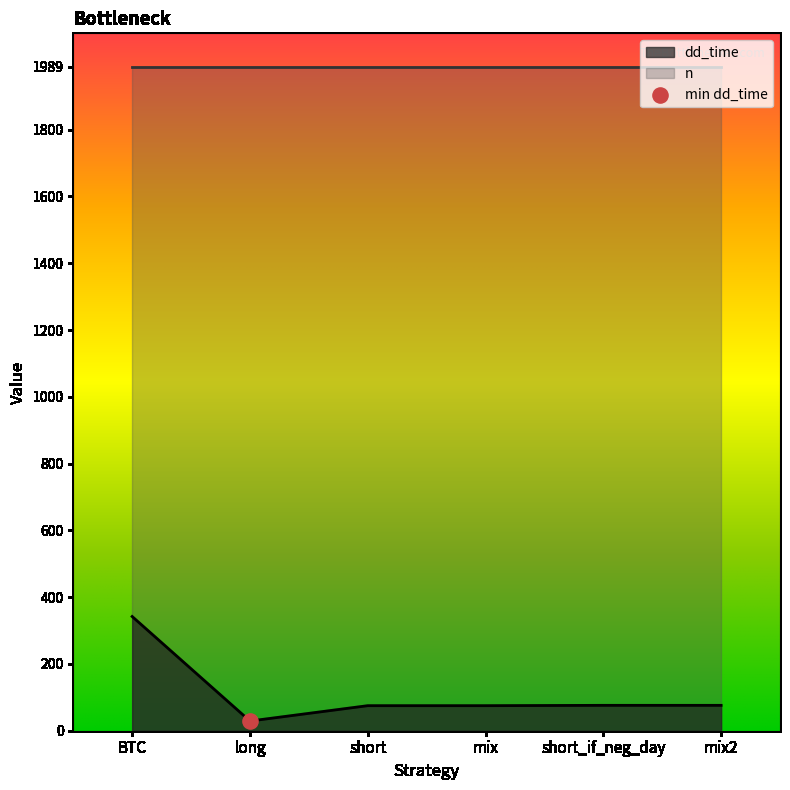

What is the ratio of the value at short to the value at mix?

1.0